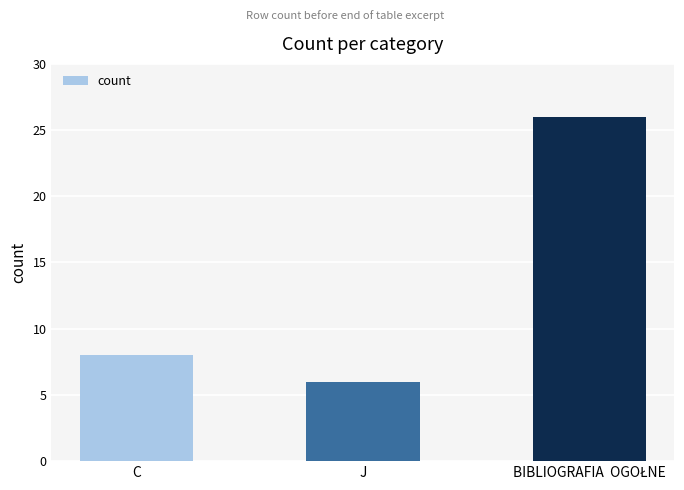

Which has a higher value, C or J?

C